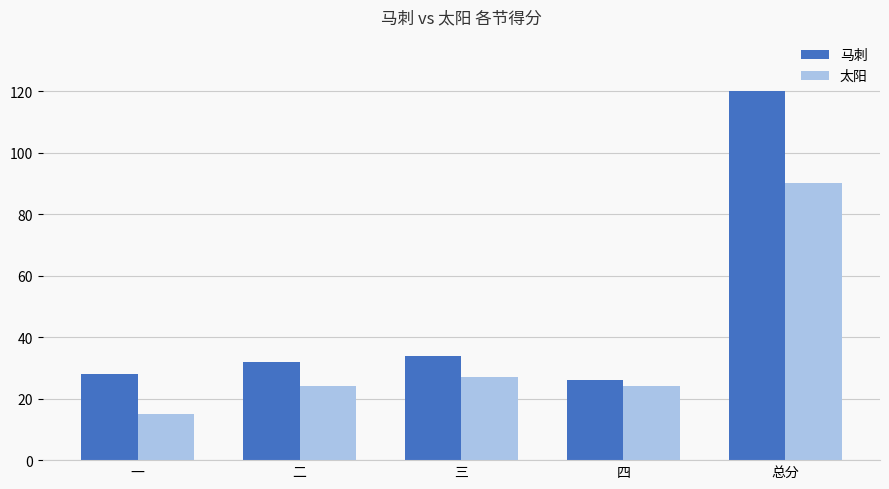

Reading left to right, list all the values displayed in this chart.

马刺: 一=28	二=32	三=34	四=26	总分=120
太阳: 一=15	二=24	三=27	四=24	总分=90